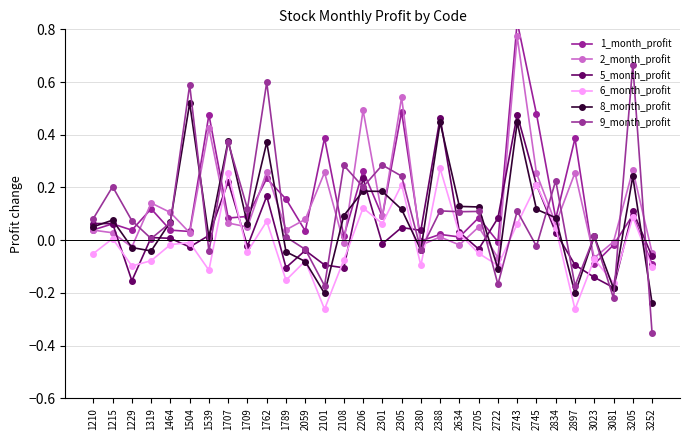

Reading left to right, transcribe all the data shown in this chart.

1_month_profit: 0.0	0.1	0.0	0.1	0.0	0.0	0.5	0.1	0.1	0.2	0.2	0.0	0.4	0.0	0.3	0.1	0.5	-0.0	0.0	0.0	0.1	-0.0	0.8	0.5	0.1	0.4	-0.1	-0.0	0.1	-0.1
2_month_profit: 0.0	0.0	-0.0	0.1	0.1	0.0	0.4	0.1	0.1	0.3	0.0	0.1	0.3	-0.0	0.5	0.1	0.5	-0.0	0.0	-0.0	0.1	-0.1	0.8	0.3	0.1	0.3	-0.1	-0.0	0.3	-0.0
5_month_profit: 0.1	0.1	-0.2	0.0	0.0	-0.0	0.0	0.2	-0.0	0.2	-0.1	-0.0	-0.1	-0.1	0.2	-0.0	0.0	0.0	0.5	0.0	-0.0	0.1	0.5	0.2	0.0	-0.1	-0.1	-0.2	0.1	-0.1
6_month_profit: -0.1	0.0	-0.1	-0.1	-0.0	-0.0	-0.1	0.3	-0.0	0.1	-0.2	-0.1	-0.3	-0.1	0.1	0.1	0.2	-0.1	0.3	0.0	-0.1	-0.1	0.1	0.2	0.0	-0.3	-0.1	-0.2	0.1	-0.1
8_month_profit: 0.1	0.1	-0.0	-0.0	0.1	0.5	0.0	0.4	0.1	0.4	-0.0	-0.1	-0.2	0.1	0.2	0.2	0.1	-0.0	0.4	0.1	0.1	-0.1	0.4	0.1	0.1	-0.2	0.0	-0.2	0.2	-0.2
9_month_profit: 0.1	0.2	0.1	0.0	0.1	0.6	-0.0	0.4	0.1	0.6	0.0	-0.0	-0.2	0.3	0.2	0.3	0.2	-0.0	0.1	0.1	0.1	-0.2	0.1	-0.0	0.2	-0.2	0.0	-0.2	0.7	-0.4